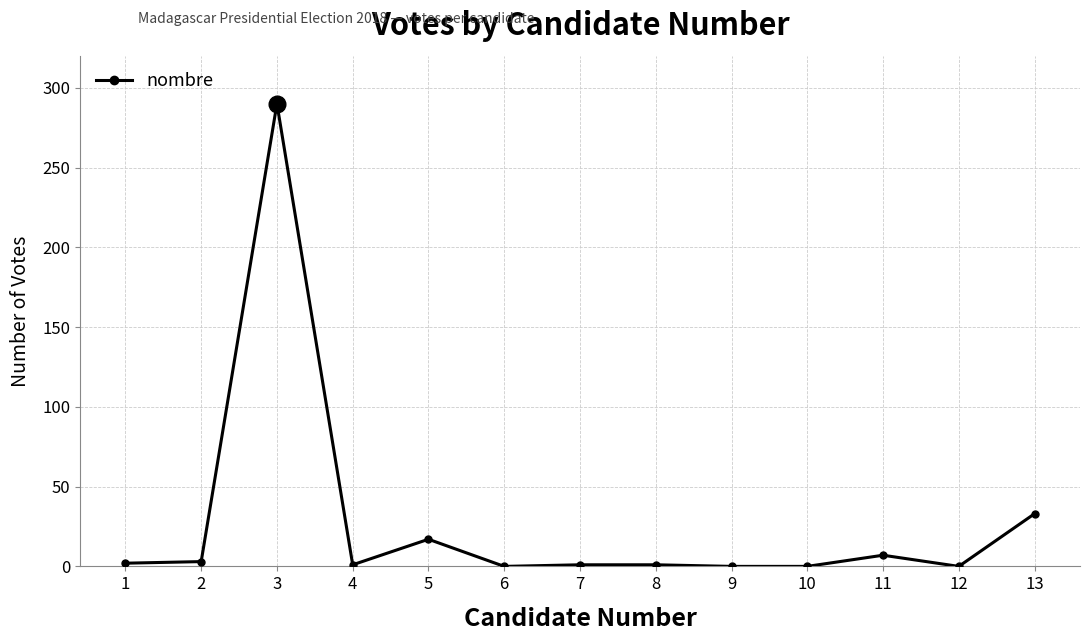

At which category does the data reach its first local peak?

3